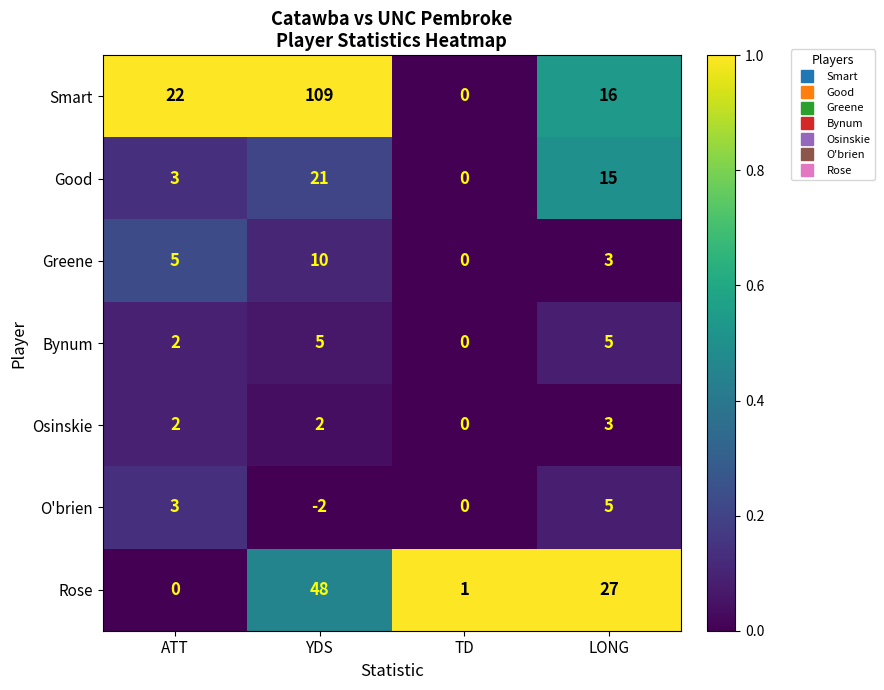

Is it true that Smart equals 109 at YDS?

True